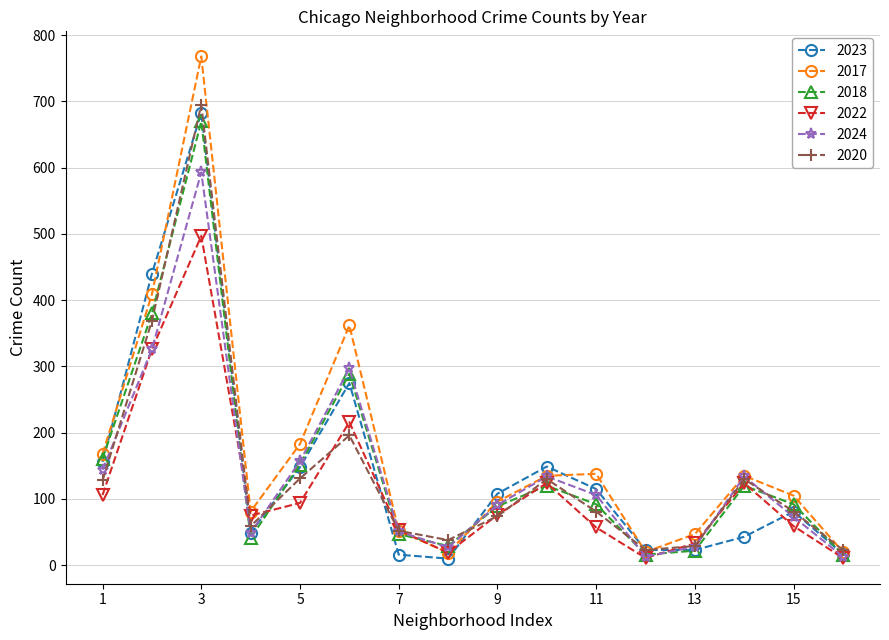

Which series has the largest range (max minus min)?

2017